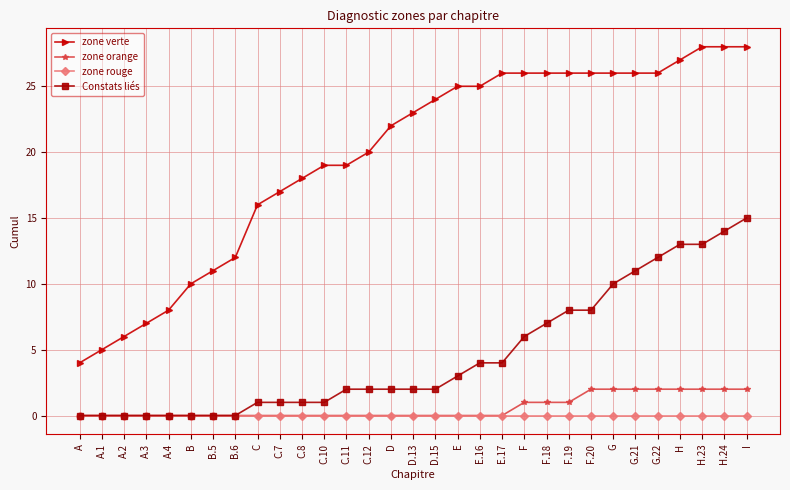

Reading left to right, transcribe all the data shown in this chart.

zone verte: 4	5	6	7	8	10	11	12	16	17	18	19	19	20	22	23	24	25	25	26	26	26	26	26	26	26	26	27	28	28	28
zone orange: 0	0	0	0	0	0	0	0	0	0	0	0	0	0	0	0	0	0	0	0	1	1	1	2	2	2	2	2	2	2	2
zone rouge: 0	0	0	0	0	0	0	0	0	0	0	0	0	0	0	0	0	0	0	0	0	0	0	0	0	0	0	0	0	0	0
Constats liés: 0	0	0	0	0	0	0	0	1	1	1	1	2	2	2	2	2	3	4	4	6	7	8	8	10	11	12	13	13	14	15